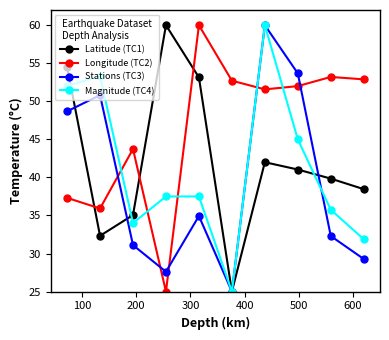

How many data points in Stations (TC3) are less than 34?

5